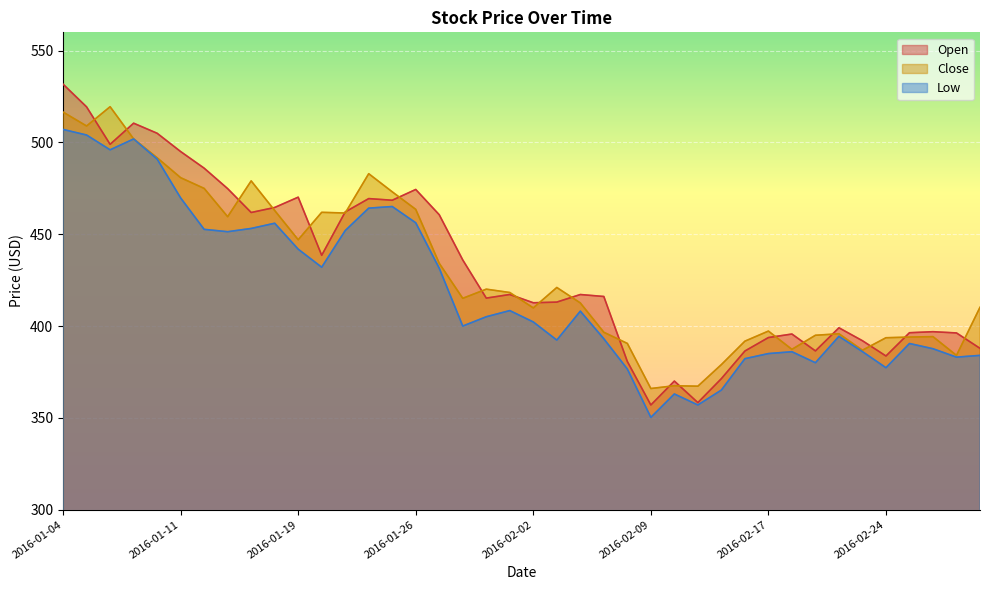

How many lines are shown in the chart?

3